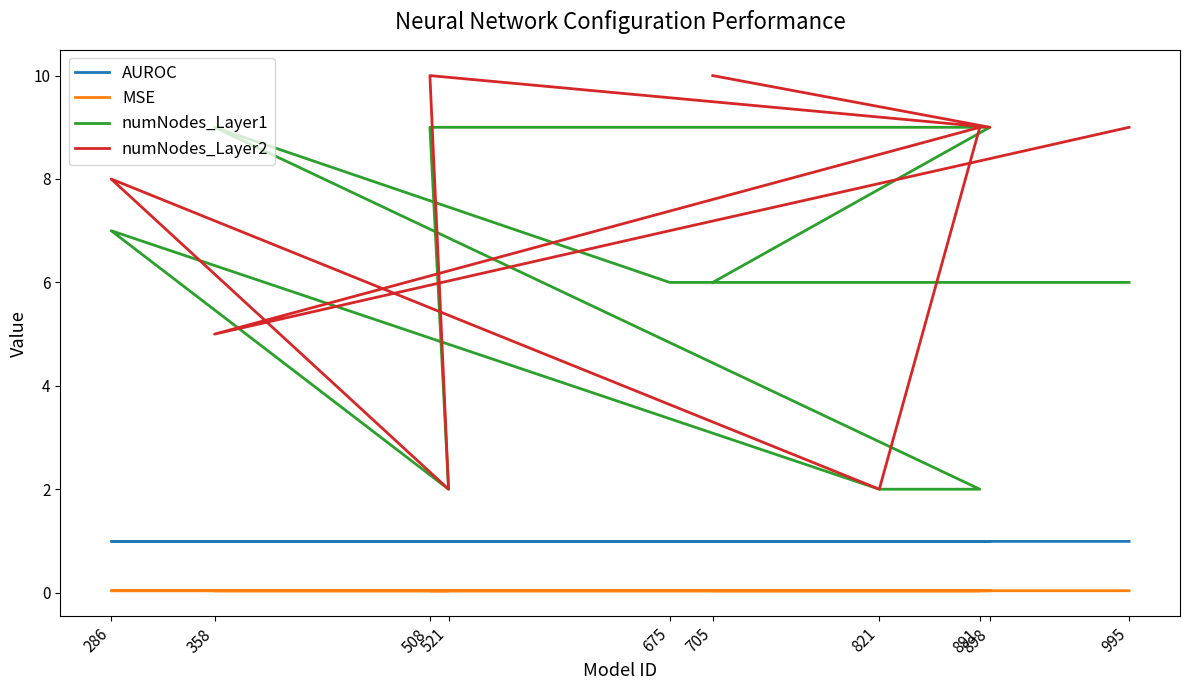

True or false: MSE and numNodes_Layer2 cross at least once.

False